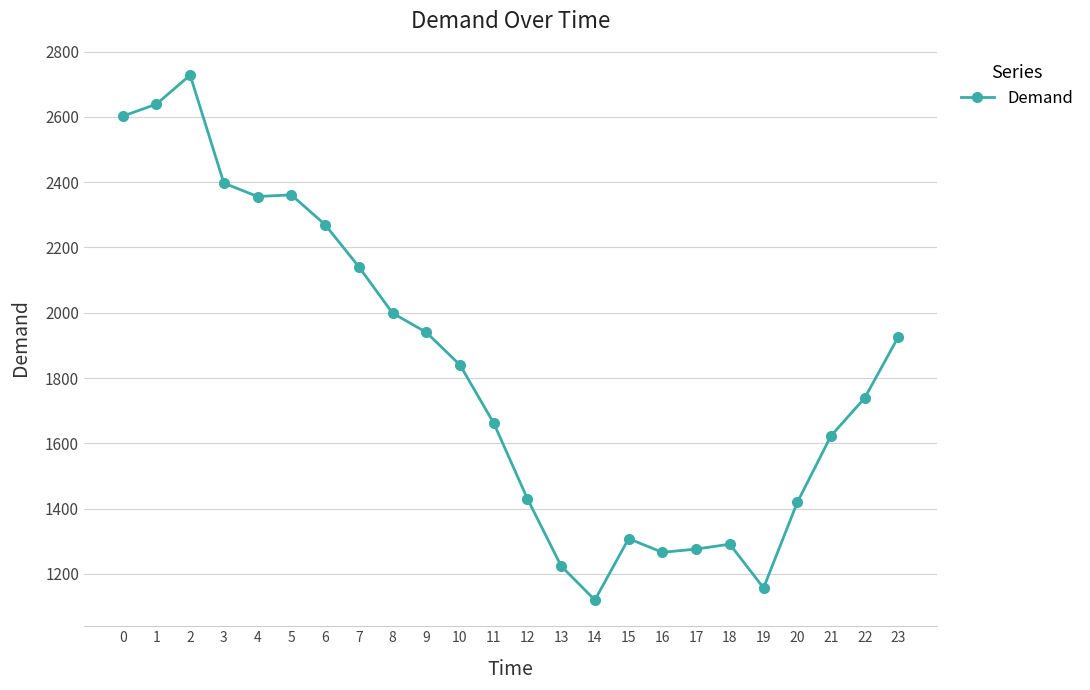

What is the approximate value at 11, to the nearest 10?

1660